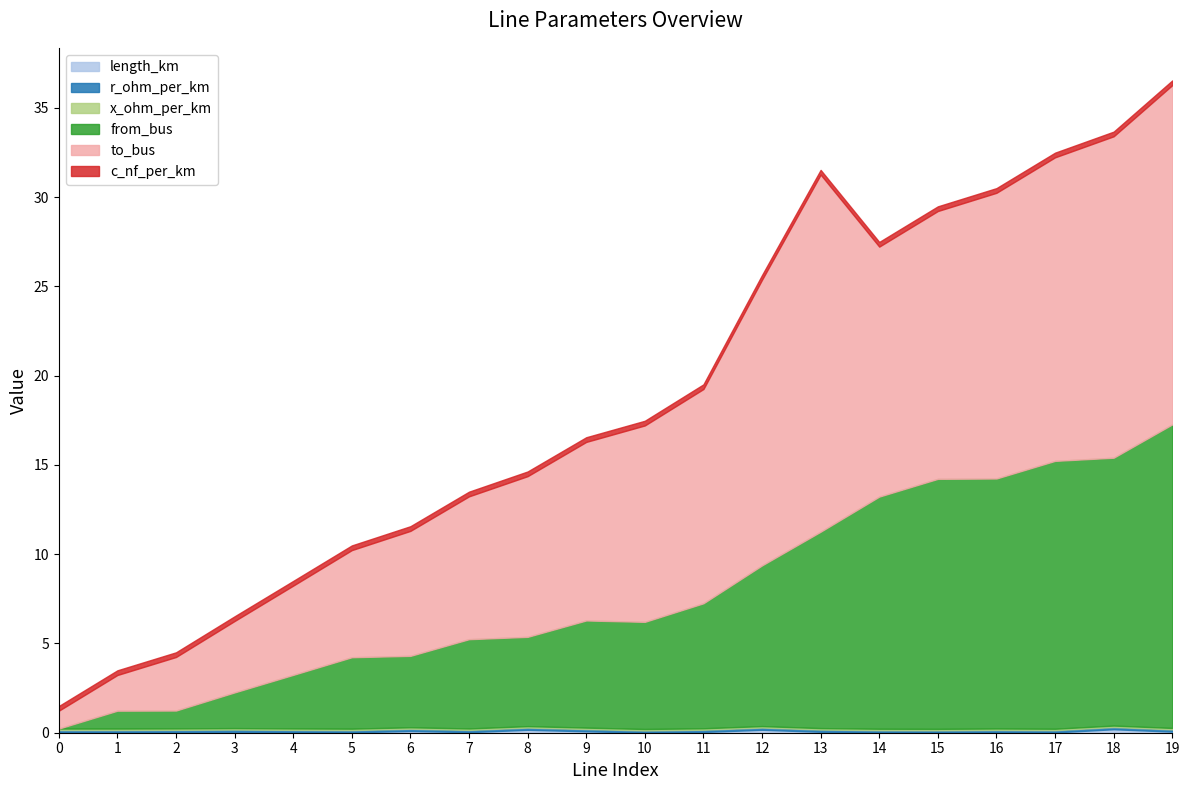

Read the from_bus value at 13.

11.0